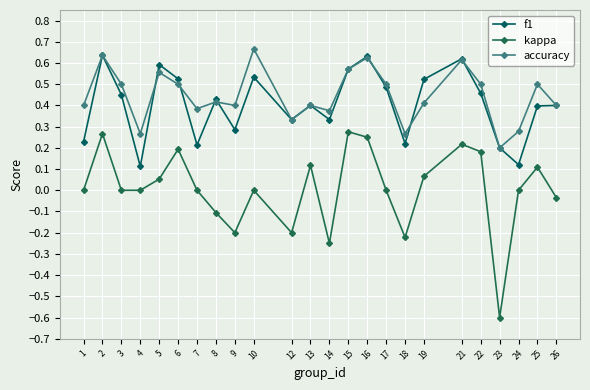

How many series are shown in this chart?

3